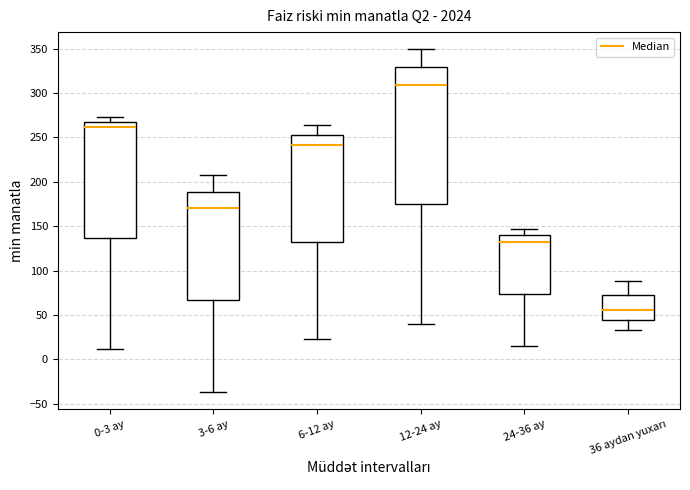

Which box's median line is the highest?

12-24 ay